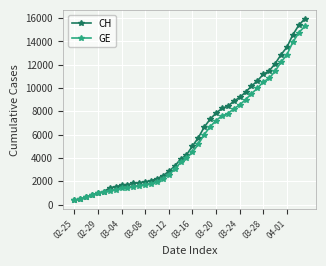

What is the value of the CH point at the 36th from the left?

12852